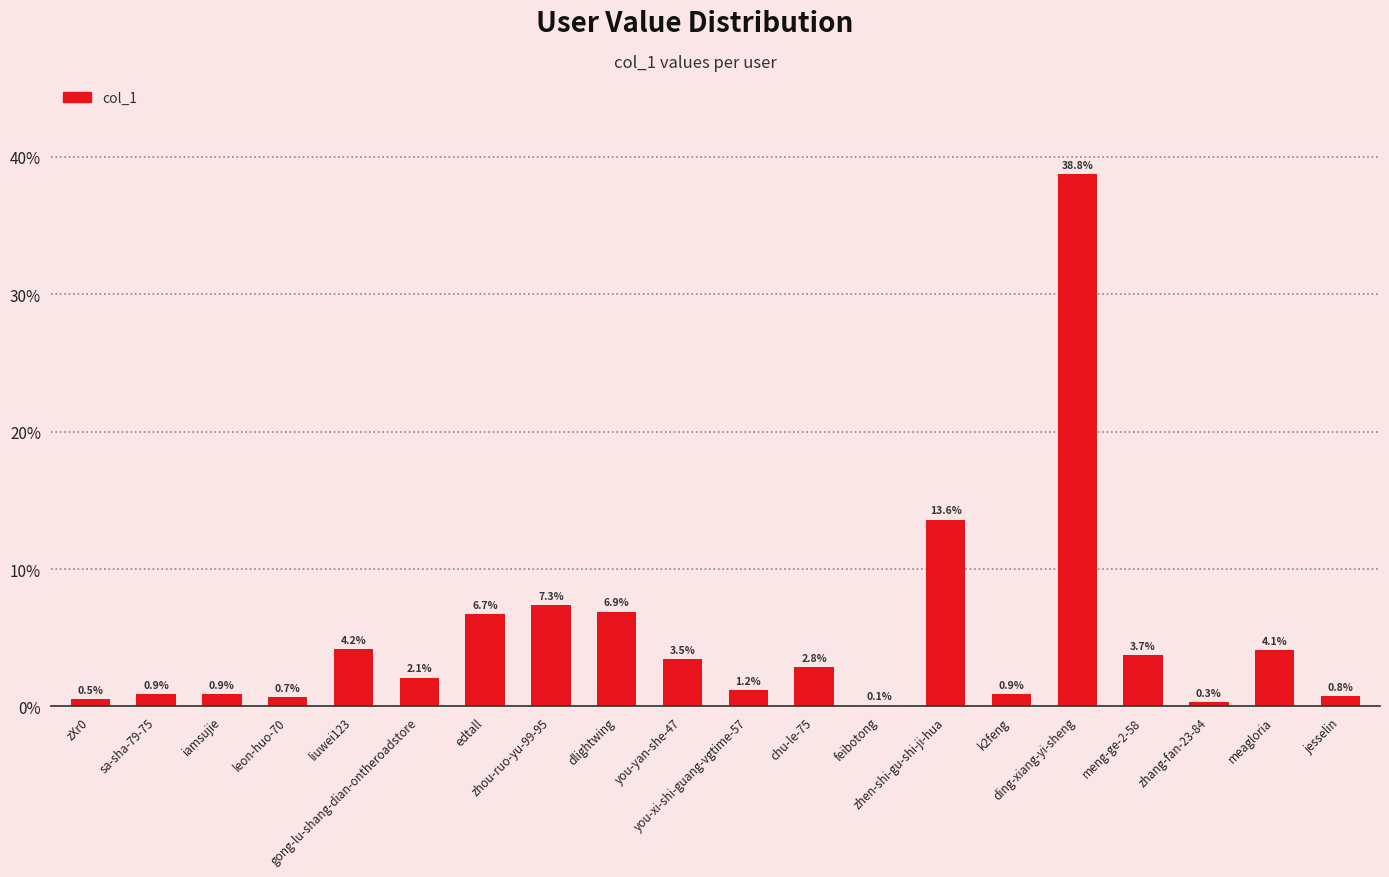

At which label does the data first exceed 2?

liuwei123